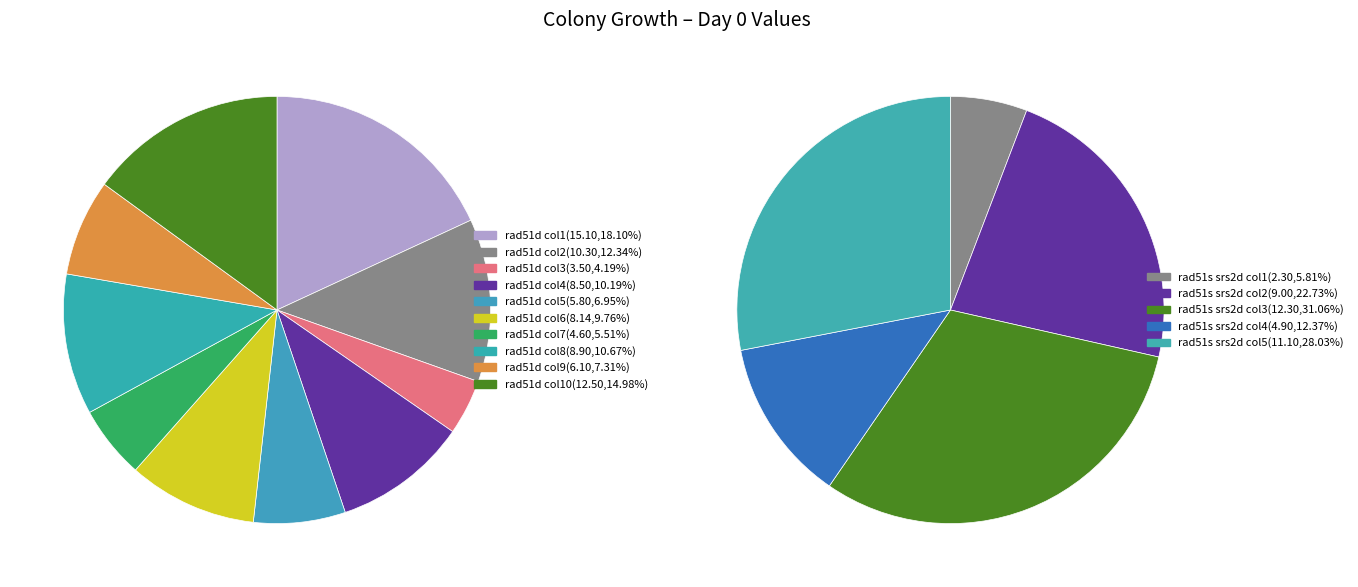

To the nearest percent, what is the difference between the 6 and 14 slice percentages?

1%